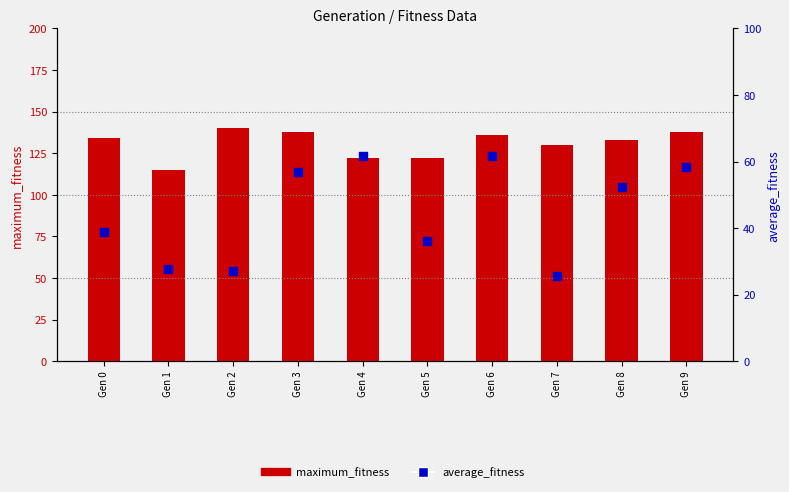

Is the value of average_fitness at Gen 8 greater than the value of maximum_fitness at Gen 8?

No